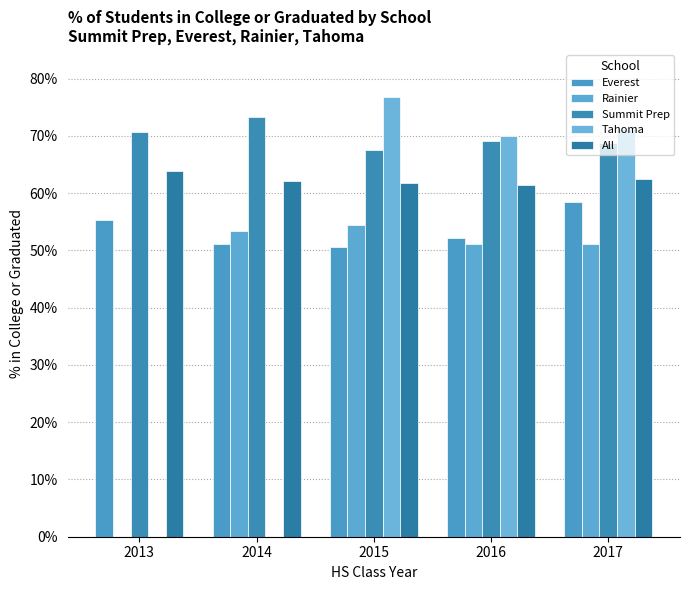

Does the chart contain stacked bars?

No